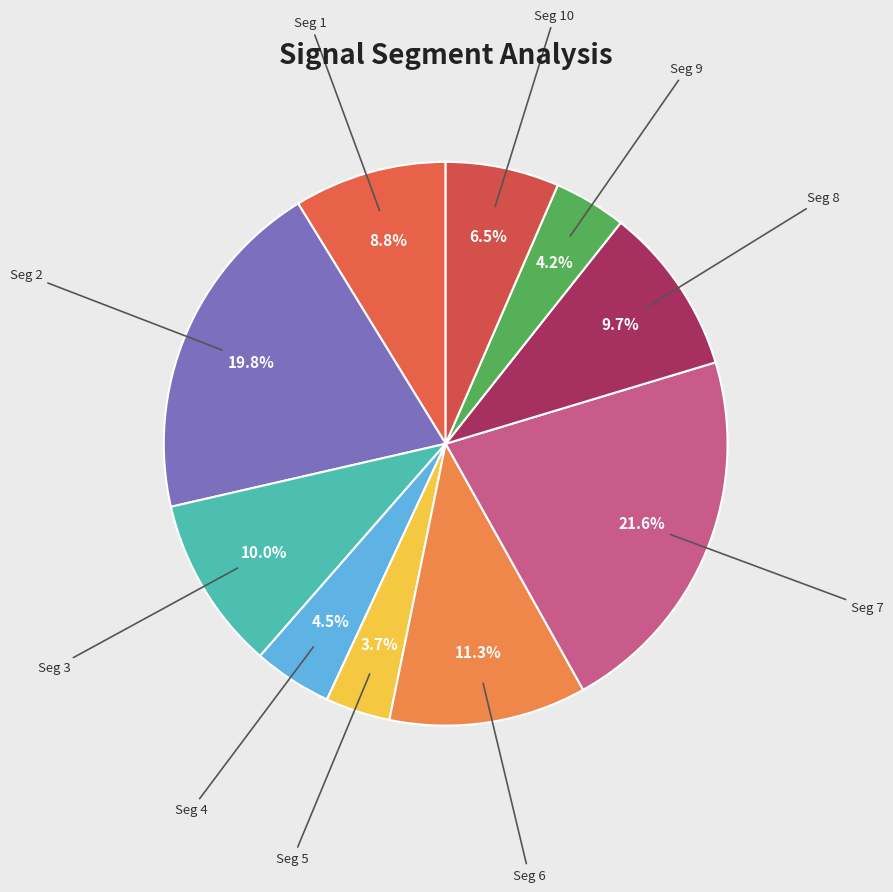

How many segments does this pie chart have?

10